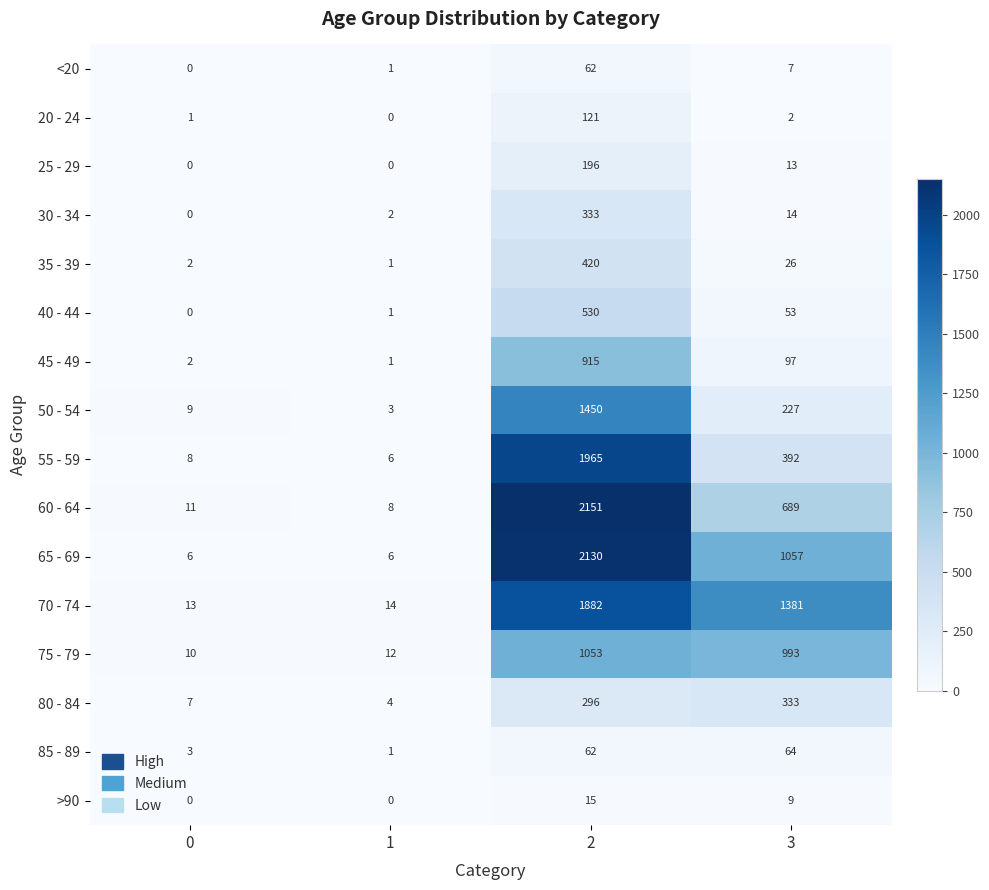

Is it true that 55 - 59 equals 1965 at 2?

True